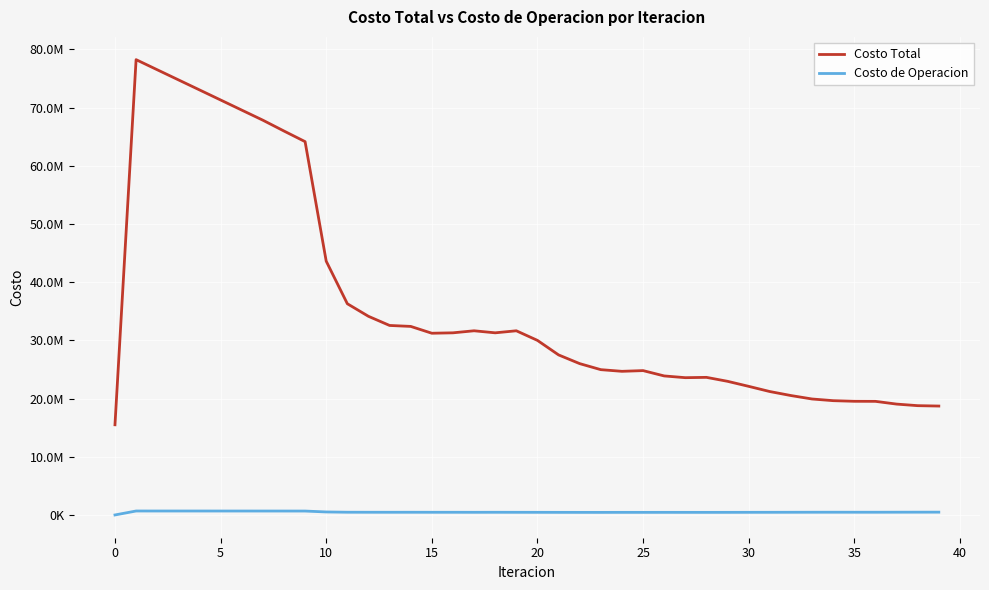

True or false: Costo Total and Costo de Operacion intersect in this chart.

False